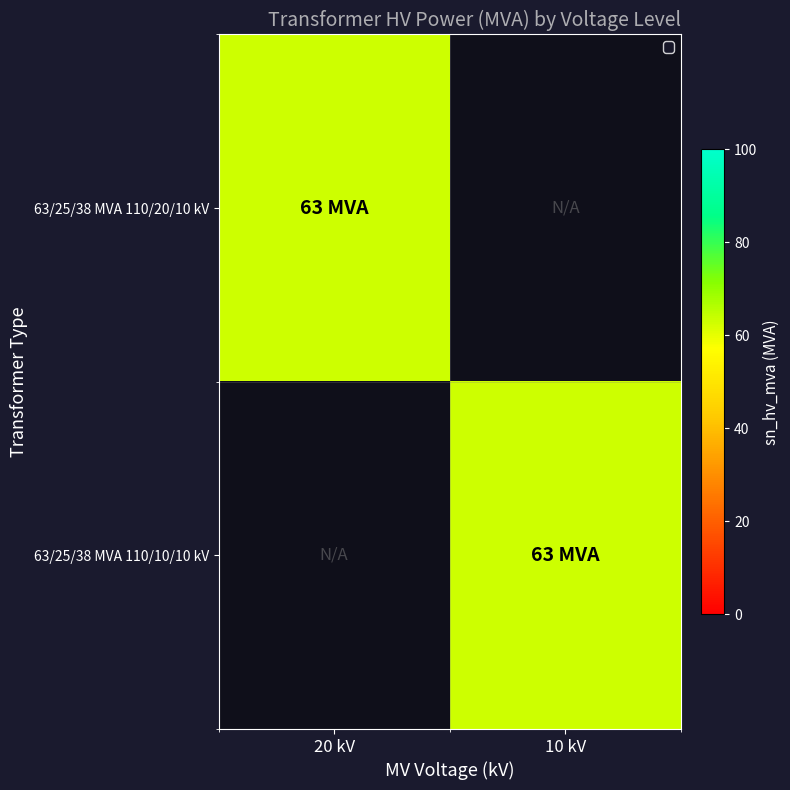

Reading left to right, what are all the values shown in this chart?

63/25/38 MVA 110/20/10 kV: 20 kV=63	10 kV=0
63/25/38 MVA 110/10/10 kV: 20 kV=0	10 kV=63